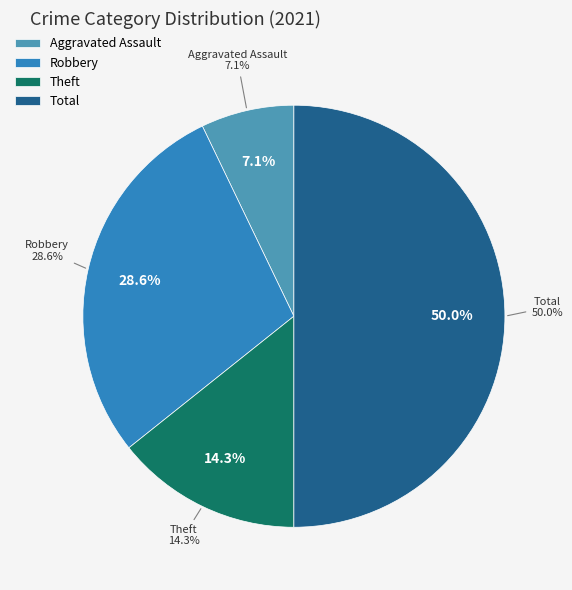

Count the number of slices in the pie.

6